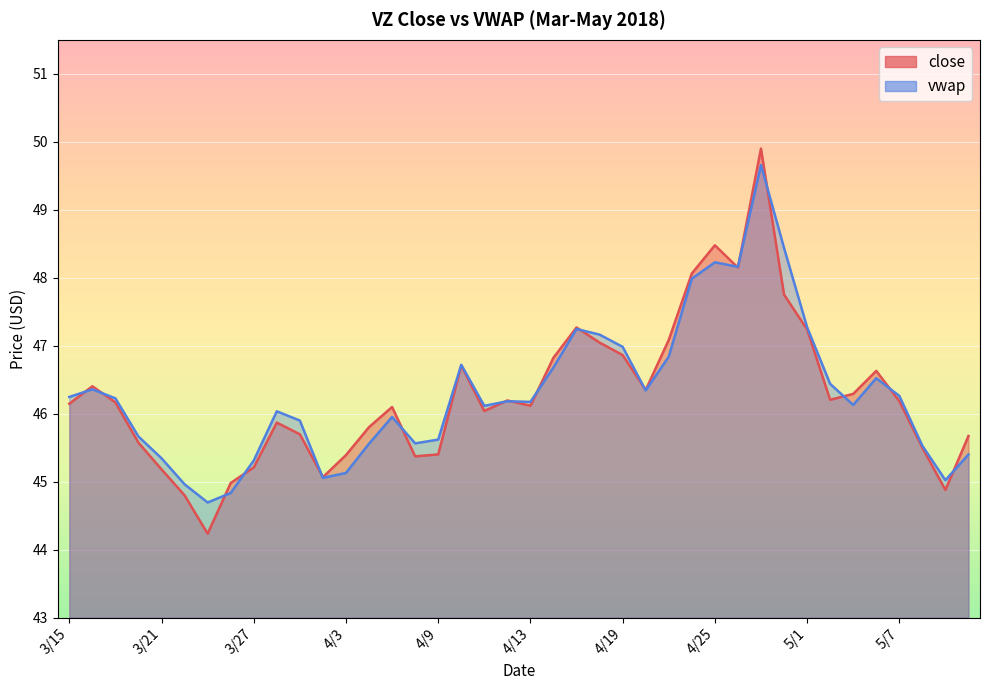

The close series shows 45.7 at 3/29. True or false?

True